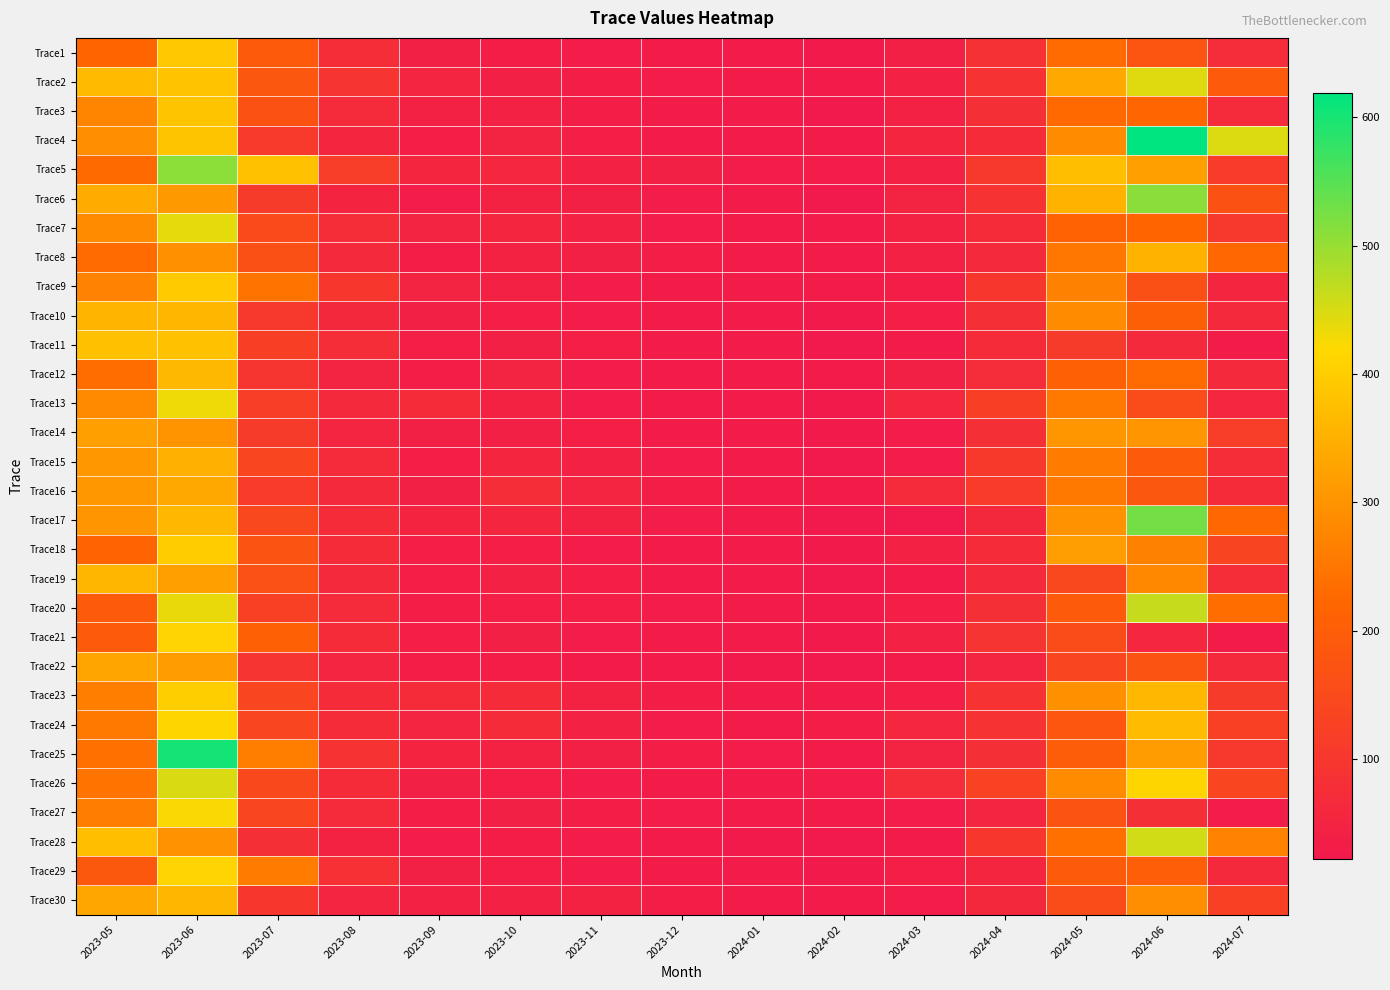

Reading left to right, list all the values displayed in this chart.

Trace1: 2023-05=219.3	2023-06=391.1	2023-07=190.4	2023-08=74.4	2023-09=39.8	2023-10=36.5	2023-11=34.0	2023-12=30.9	2024-01=27.8	2024-02=25.9	2024-03=40.1	2024-04=85.2	2024-05=231.5	2024-06=176.7	2024-07=71.2
Trace2: 2023-05=368.3	2023-06=382.6	2023-07=182.2	2023-08=92.5	2023-09=52.4	2023-10=41.7	2023-11=35.2	2023-12=31.5	2024-01=29.2	2024-02=26.9	2024-03=43.9	2024-04=88.7	2024-05=338.6	2024-06=445.1	2024-07=190.5
Trace3: 2023-05=275.7	2023-06=384.5	2023-07=170.1	2023-08=66.0	2023-09=43.9	2023-10=44.1	2023-11=35.9	2023-12=30.3	2024-01=27.6	2024-02=24.1	2024-03=42.9	2024-04=79.0	2024-05=227.0	2024-06=221.4	2024-07=67.0
Trace4: 2023-05=291.1	2023-06=385.5	2023-07=107.1	2023-08=55.8	2023-09=39.0	2023-10=49.1	2023-11=38.3	2023-12=31.3	2024-01=28.3	2024-02=31.0	2024-03=54.8	2024-04=69.8	2024-05=288.9	2024-06=618.8	2024-07=446.4
Trace5: 2023-05=228.5	2023-06=508.4	2023-07=379.2	2023-08=117.5	2023-09=54.8	2023-10=59.8	2023-11=44.0	2023-12=40.4	2024-01=34.2	2024-02=34.2	2024-03=43.7	2024-04=103.2	2024-05=376.0	2024-06=321.4	2024-07=114.2
Trace6: 2023-05=341.3	2023-06=310.9	2023-07=110.7	2023-08=52.1	2023-09=34.7	2023-10=47.3	2023-11=39.6	2023-12=32.8	2024-01=28.0	2024-02=23.6	2024-03=47.8	2024-04=90.9	2024-05=354.4	2024-06=509.4	2024-07=172.3
Trace7: 2023-05=288.6	2023-06=440.3	2023-07=148.8	2023-08=75.5	2023-09=48.7	2023-10=57.5	2023-11=43.6	2023-12=34.1	2024-01=30.4	2024-02=26.9	2024-03=44.5	2024-04=68.1	2024-05=213.1	2024-06=219.7	2024-07=103.7
Trace8: 2023-05=231.3	2023-06=295.5	2023-07=165.0	2023-08=63.5	2023-09=34.9	2023-10=47.5	2023-11=39.8	2023-12=36.1	2024-01=30.9	2024-02=30.0	2024-03=42.9	2024-04=64.0	2024-05=250.2	2024-06=355.6	2024-07=224.2
Trace9: 2023-05=270.1	2023-06=396.6	2023-07=246.6	2023-08=100.7	2023-09=48.7	2023-10=43.3	2023-11=34.6	2023-12=30.7	2024-01=30.2	2024-02=30.8	2024-03=36.6	2024-04=99.5	2024-05=268.6	2024-06=165.0	2024-07=55.0
Trace10: 2023-05=357.1	2023-06=361.0	2023-07=102.3	2023-08=62.8	2023-09=40.2	2023-10=39.3	2023-11=34.1	2023-12=30.0	2024-01=27.5	2024-02=26.3	2024-03=37.8	2024-04=79.9	2024-05=288.2	2024-06=202.9	2024-07=63.8
Trace11: 2023-05=377.1	2023-06=379.4	2023-07=120.3	2023-08=74.8	2023-09=39.2	2023-10=39.7	2023-11=37.9	2023-12=31.3	2024-01=27.5	2024-02=23.9	2024-03=29.2	2024-04=69.8	2024-05=111.0	2024-06=63.8	2024-07=29.1
Trace12: 2023-05=233.7	2023-06=364.0	2023-07=95.9	2023-08=49.5	2023-09=36.5	2023-10=49.0	2023-11=33.1	2023-12=29.0	2024-01=26.9	2024-02=28.8	2024-03=41.0	2024-04=72.5	2024-05=206.8	2024-06=231.2	2024-07=63.6
Trace13: 2023-05=284.3	2023-06=431.9	2023-07=118.4	2023-08=63.4	2023-09=67.9	2023-10=46.4	2023-11=34.6	2023-12=31.4	2024-01=28.3	2024-02=24.9	2024-03=58.3	2024-04=121.3	2024-05=254.1	2024-06=153.4	2024-07=59.8
Trace14: 2023-05=321.2	2023-06=300.9	2023-07=111.4	2023-08=54.4	2023-09=41.0	2023-10=41.0	2023-11=37.3	2023-12=30.2	2024-01=29.0	2024-02=26.1	2024-03=31.9	2024-04=79.8	2024-05=305.3	2024-06=303.2	2024-07=116.6
Trace15: 2023-05=307.9	2023-06=350.3	2023-07=140.8	2023-08=66.9	2023-09=39.4	2023-10=56.6	2023-11=43.7	2023-12=32.9	2024-01=28.7	2024-02=24.3	2024-03=33.6	2024-04=105.0	2024-05=258.9	2024-06=194.0	2024-07=75.1
Trace16: 2023-05=309.1	2023-06=337.8	2023-07=112.9	2023-08=64.5	2023-09=41.5	2023-10=74.7	2023-11=53.4	2023-12=37.1	2024-01=31.1	2024-02=29.4	2024-03=65.8	2024-04=114.5	2024-05=253.5	2024-06=182.9	2024-07=69.8
Trace17: 2023-05=303.9	2023-06=362.5	2023-07=142.1	2023-08=70.0	2023-09=50.5	2023-10=54.9	2023-11=44.8	2023-12=32.9	2024-01=27.6	2024-02=23.3	2024-03=24.2	2024-04=61.5	2024-05=298.3	2024-06=528.1	2024-07=225.1
Trace18: 2023-05=216.3	2023-06=398.0	2023-07=174.5	2023-08=70.8	2023-09=38.3	2023-10=39.2	2023-11=33.8	2023-12=29.8	2024-01=27.2	2024-02=24.9	2024-03=44.0	2024-04=69.0	2024-05=318.3	2024-06=269.0	2024-07=133.8
Trace19: 2023-05=360.9	2023-06=321.1	2023-07=167.5	2023-08=63.2	2023-09=37.7	2023-10=42.8	2023-11=38.2	2023-12=31.3	2024-01=27.8	2024-02=23.7	2024-03=27.4	2024-04=64.0	2024-05=141.2	2024-06=280.8	2024-07=74.8
Trace20: 2023-05=195.2	2023-06=436.3	2023-07=126.4	2023-08=67.1	2023-09=35.2	2023-10=38.5	2023-11=37.9	2023-12=32.1	2024-01=29.4	2024-02=25.1	2024-03=38.3	2024-04=80.2	2024-05=191.9	2024-06=464.5	2024-07=233.8
Trace21: 2023-05=193.3	2023-06=412.1	2023-07=207.0	2023-08=69.3	2023-09=37.7	2023-10=41.2	2023-11=34.2	2023-12=29.9	2024-01=28.4	2024-02=24.4	2024-03=42.3	2024-04=92.1	2024-05=154.5	2024-06=59.1	2024-07=30.7
Trace22: 2023-05=330.8	2023-06=315.0	2023-07=93.8	2023-08=53.5	2023-09=35.2	2023-10=35.0	2023-11=29.9	2023-12=27.1	2024-01=24.9	2024-02=22.1	2024-03=30.2	2024-04=52.8	2024-05=138.0	2024-06=172.6	2024-07=63.1
Trace23: 2023-05=264.4	2023-06=401.7	2023-07=135.7	2023-08=69.2	2023-09=70.4	2023-10=69.0	2023-11=47.1	2023-12=35.6	2024-01=30.8	2024-02=30.2	2024-03=37.2	2024-04=87.8	2024-05=294.9	2024-06=362.5	2024-07=109.6
Trace24: 2023-05=252.9	2023-06=414.0	2023-07=138.0	2023-08=67.8	2023-09=52.8	2023-10=67.6	2023-11=42.2	2023-12=34.2	2024-01=29.9	2024-02=35.3	2024-03=58.9	2024-04=90.3	2024-05=181.4	2024-06=370.9	2024-07=122.6
Trace25: 2023-05=239.5	2023-06=602.0	2023-07=263.0	2023-08=87.6	2023-09=51.0	2023-10=45.8	2023-11=40.1	2023-12=35.6	2024-01=32.6	2024-02=30.6	2024-03=48.1	2024-04=79.4	2024-05=197.6	2024-06=315.6	2024-07=101.5
Trace26: 2023-05=243.7	2023-06=449.6	2023-07=143.8	2023-08=67.7	2023-09=39.8	2023-10=37.7	2023-11=32.2	2023-12=29.6	2024-01=27.3	2024-02=32.9	2024-03=71.4	2024-04=129.6	2024-05=287.9	2024-06=414.8	2024-07=135.4
Trace27: 2023-05=261.6	2023-06=423.9	2023-07=139.2	2023-08=66.3	2023-09=36.8	2023-10=41.8	2023-11=35.5	2023-12=32.9	2024-01=28.6	2024-02=30.3	2024-03=32.1	2024-04=54.4	2024-05=174.3	2024-06=78.1	2024-07=34.4
Trace28: 2023-05=374.9	2023-06=297.9	2023-07=81.4	2023-08=47.1	2023-09=31.6	2023-10=36.2	2023-11=33.3	2023-12=27.6	2024-01=25.2	2024-02=22.3	2024-03=29.2	2024-04=99.6	2024-05=239.7	2024-06=455.4	2024-07=270.1
Trace29: 2023-05=185.4	2023-06=411.4	2023-07=259.9	2023-08=82.4	2023-09=40.5	2023-10=38.9	2023-11=33.8	2023-12=31.1	2024-01=28.4	2024-02=25.7	2024-03=38.2	2024-04=56.4	2024-05=195.0	2024-06=201.9	2024-07=62.9
Trace30: 2023-05=335.5	2023-06=360.4	2023-07=100.6	2023-08=53.4	2023-09=42.8	2023-10=44.0	2023-11=46.0	2023-12=36.8	2024-01=29.8	2024-02=28.1	2024-03=34.8	2024-04=61.3	2024-05=156.0	2024-06=291.1	2024-07=126.4